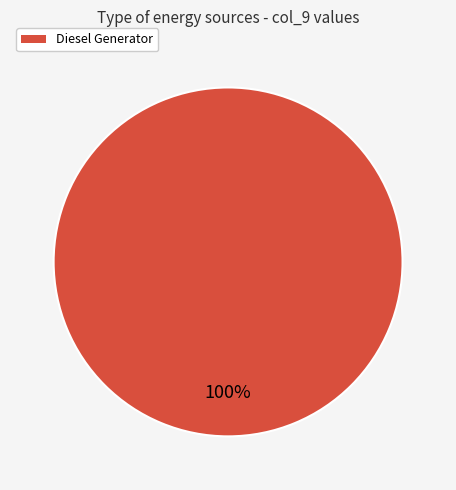

Does any single category account for the majority?

Yes